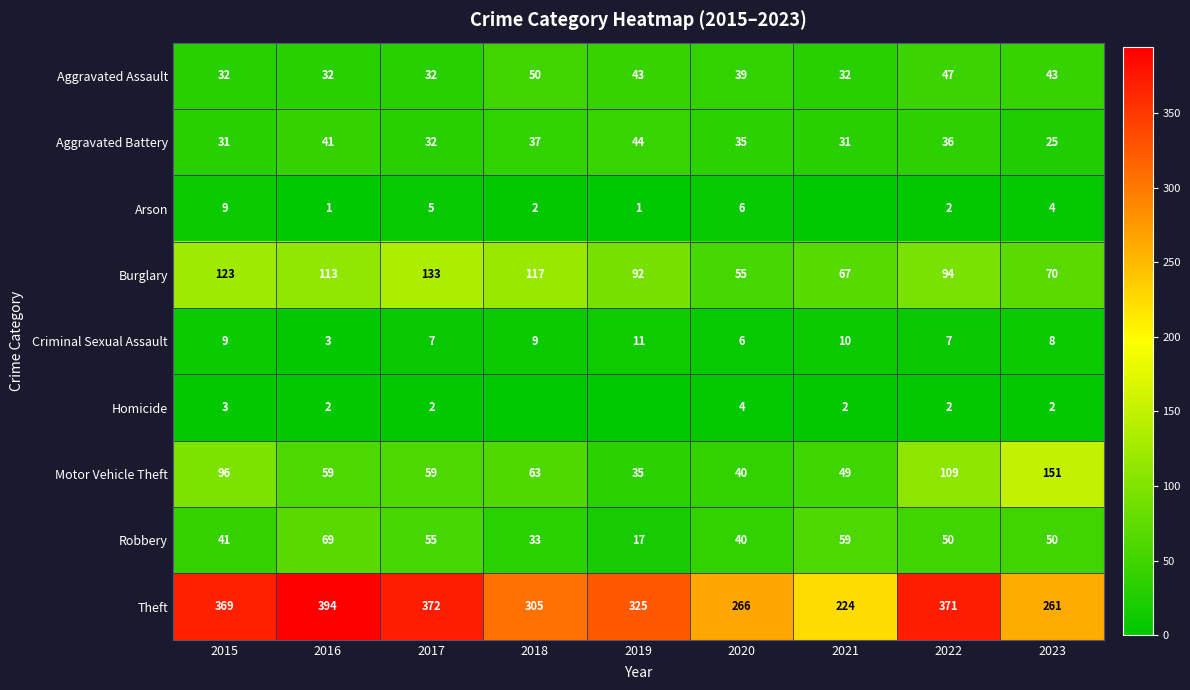

The Robbery series shows 20 at 2021. True or false?

False